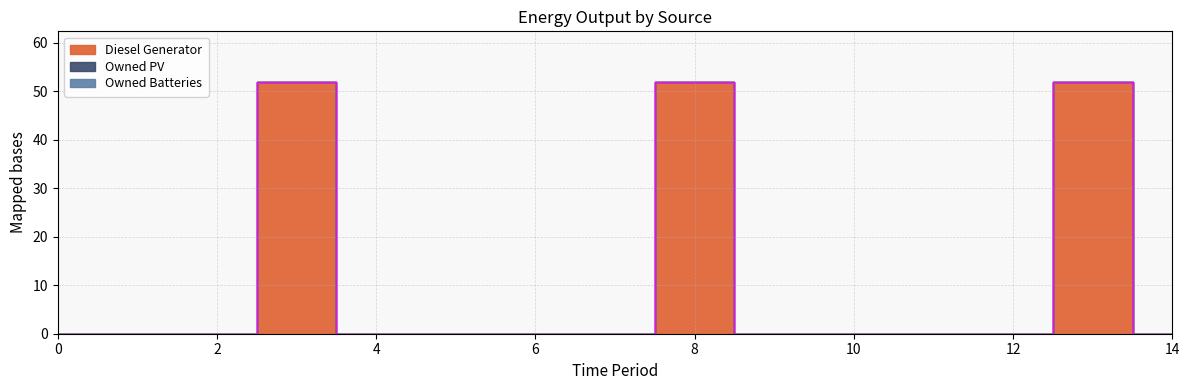

What is the greatest value displayed?

52